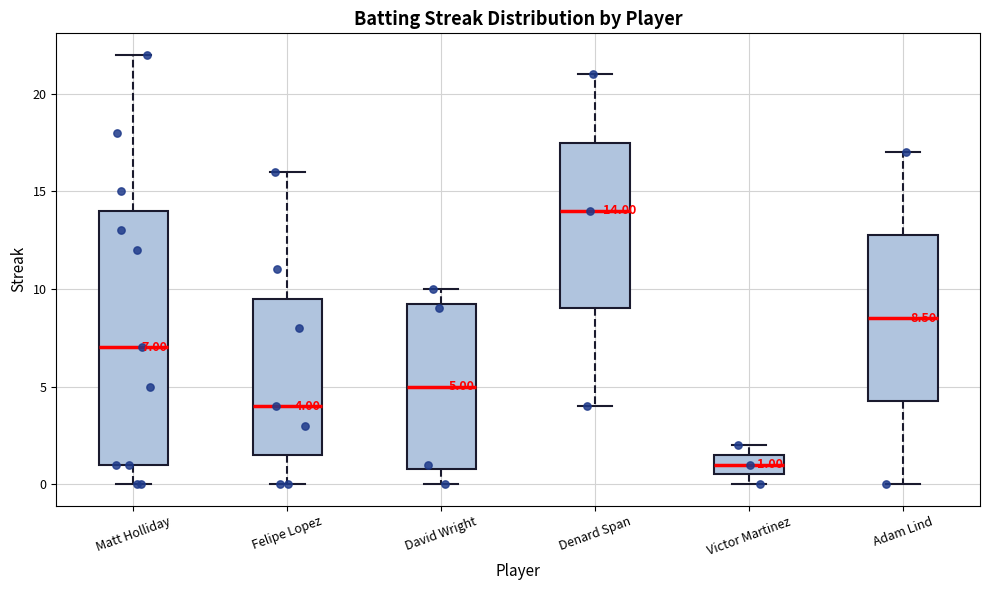

Which box has the lowest median line?

Victor Martinez